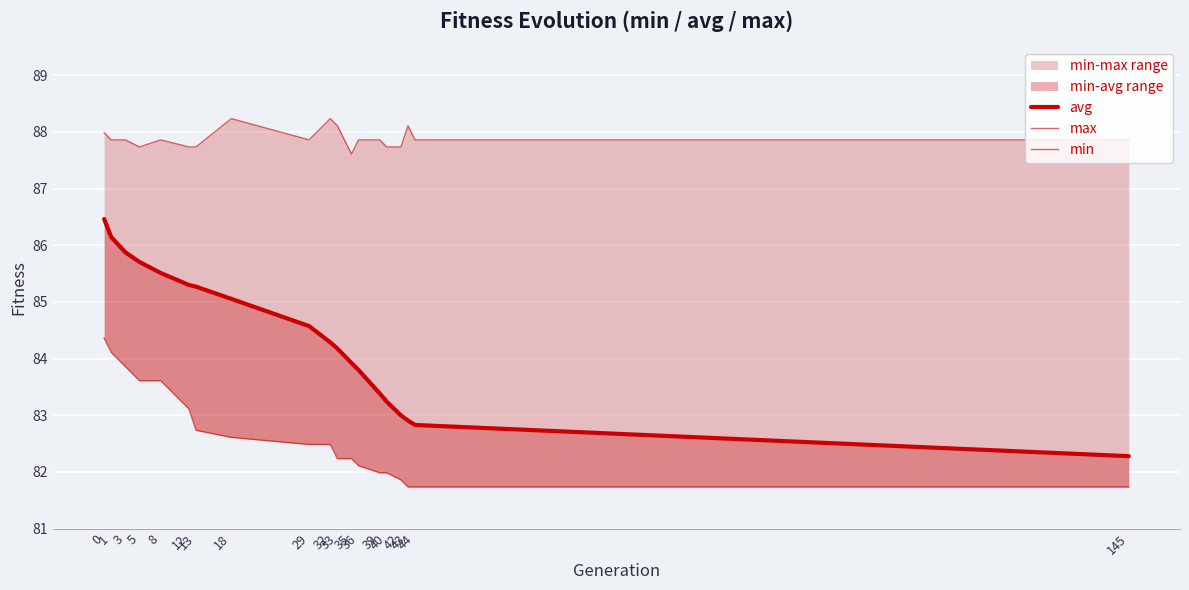

True or false: min and max cross at least once.

False